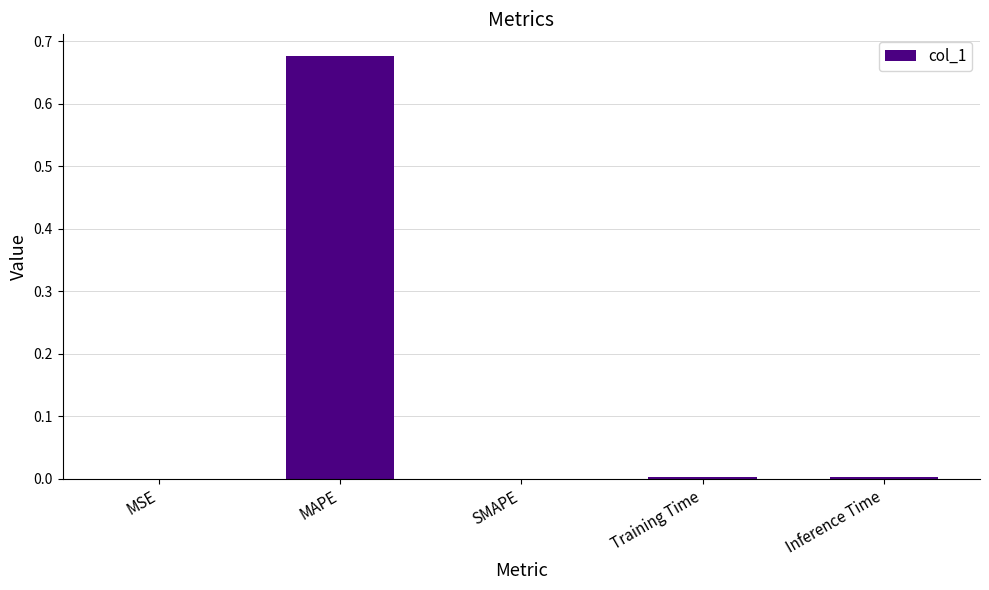

Is it true that the value at SMAPE is 0.0?

True